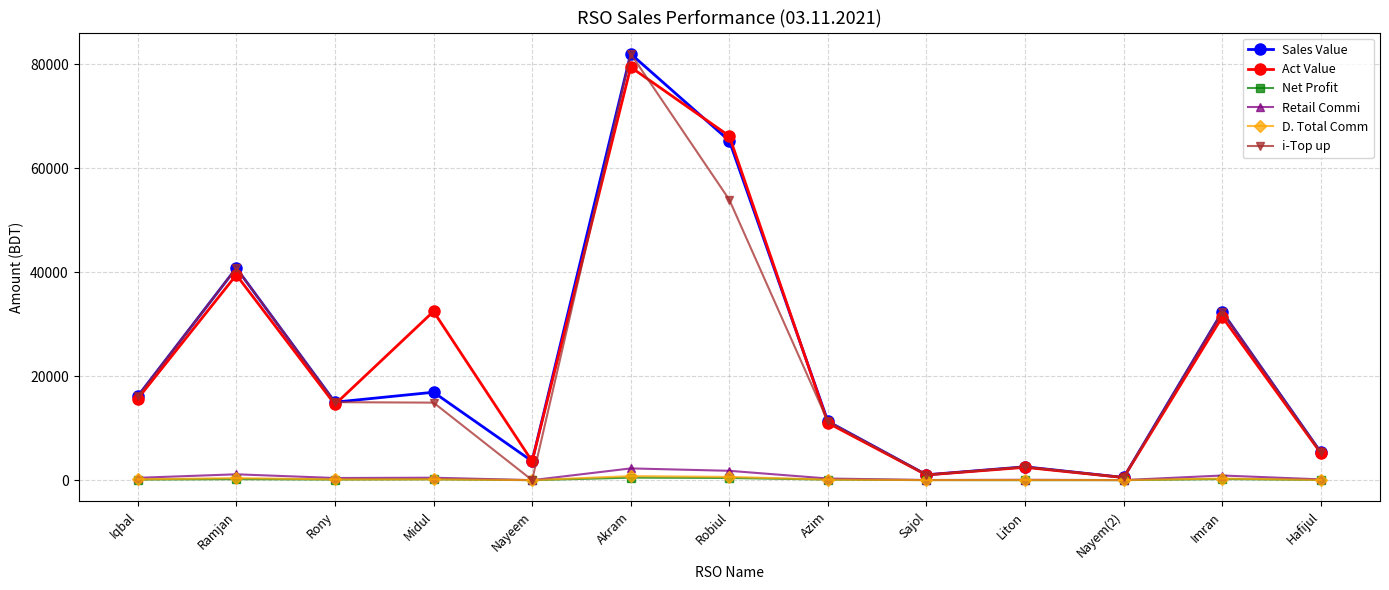

What is the highest value of the D. Total Comm series?

779.0